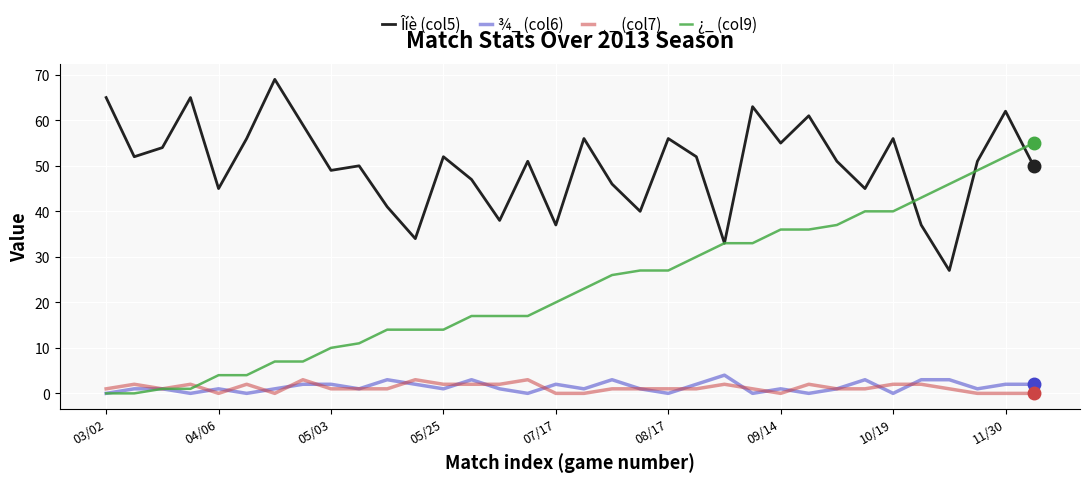

What is the maximum value shown in the chart?

69